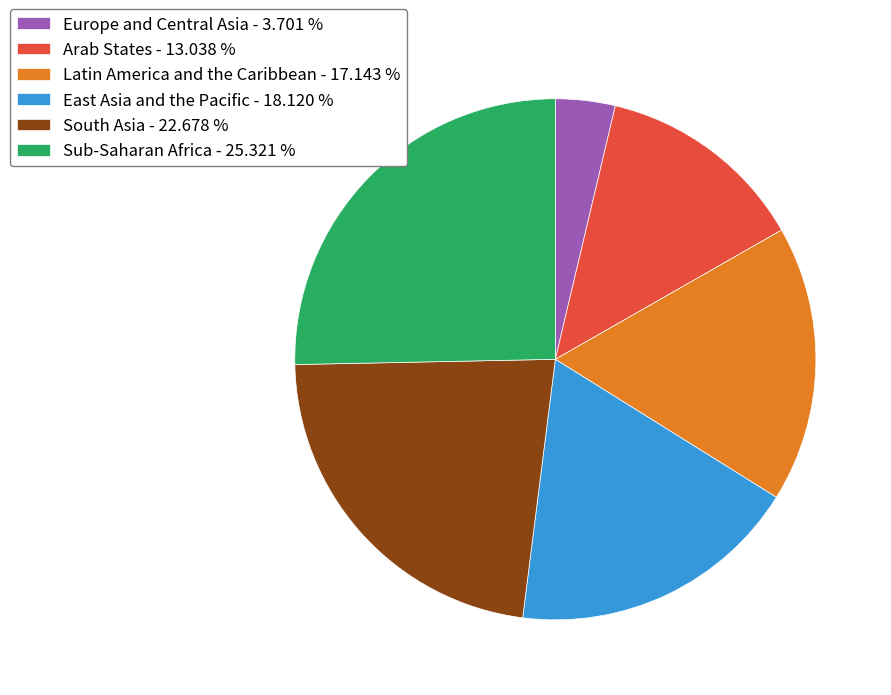

Do Latin America and the Caribbean - 17.143 % and Arab States - 13.038 % together represent more than half of the pie?

No